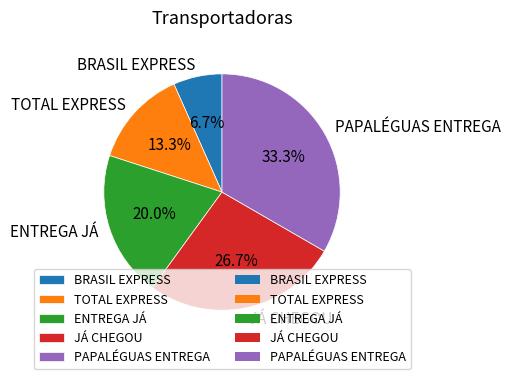

How many segments does this pie chart have?

5